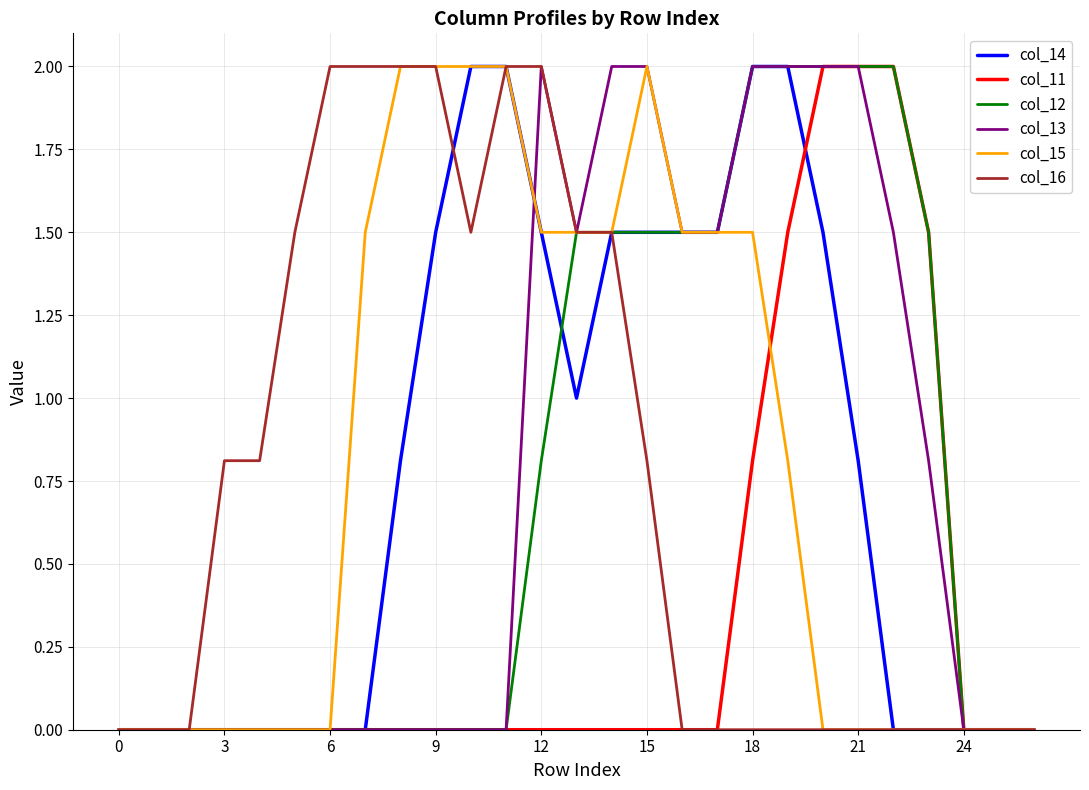

What is the total value across all series at 9?

5.5